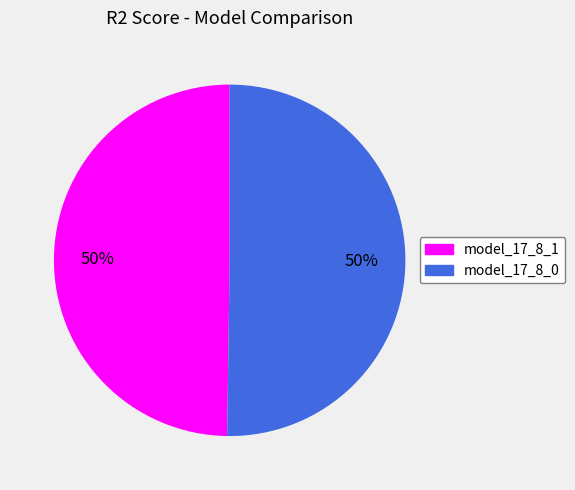

How many segments does this pie chart have?

2